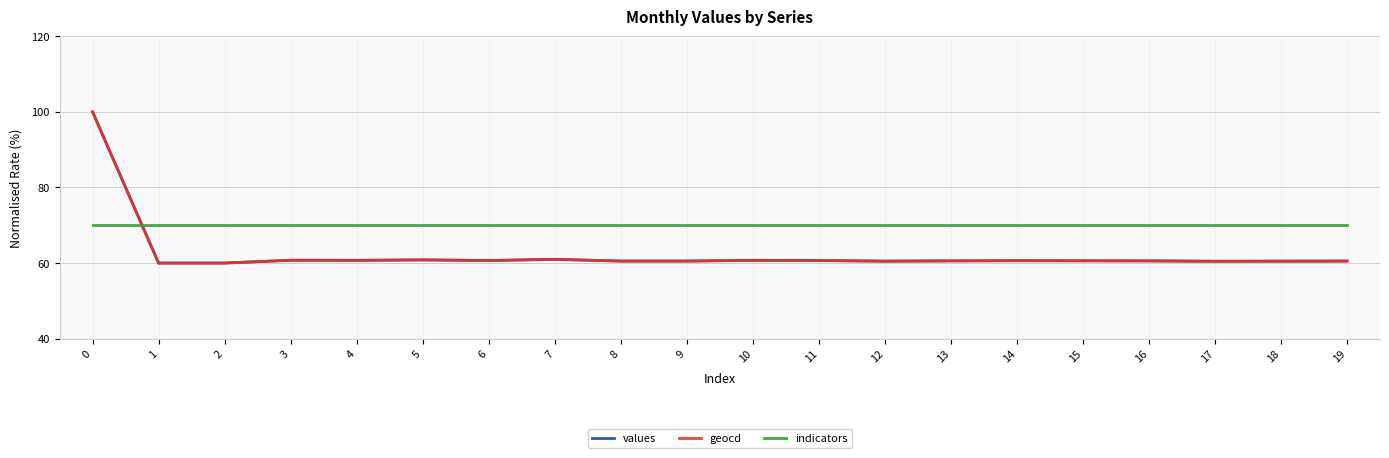

What is the spread (max minus min) of values at 18?

9.5